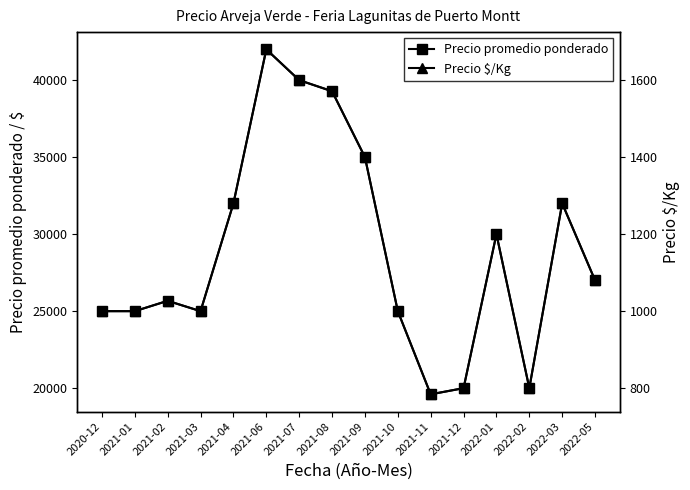

What is the spread (max minus min) of values at 2021-08?

37715